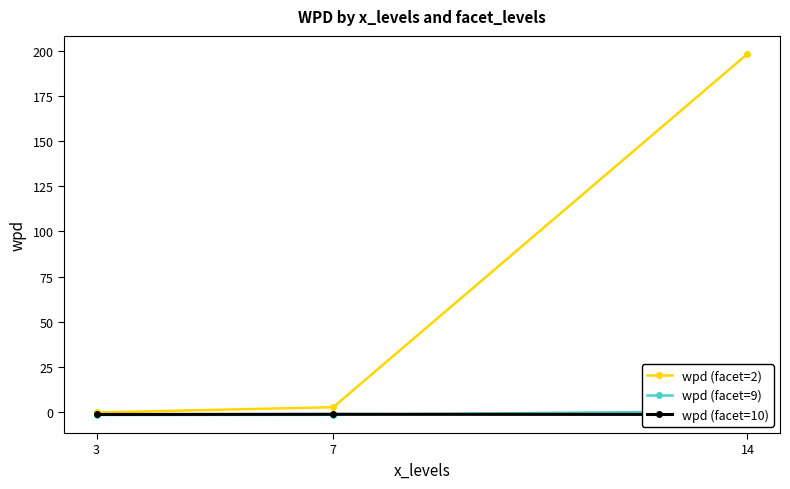

Is this an area chart (filled region under the line)?

No